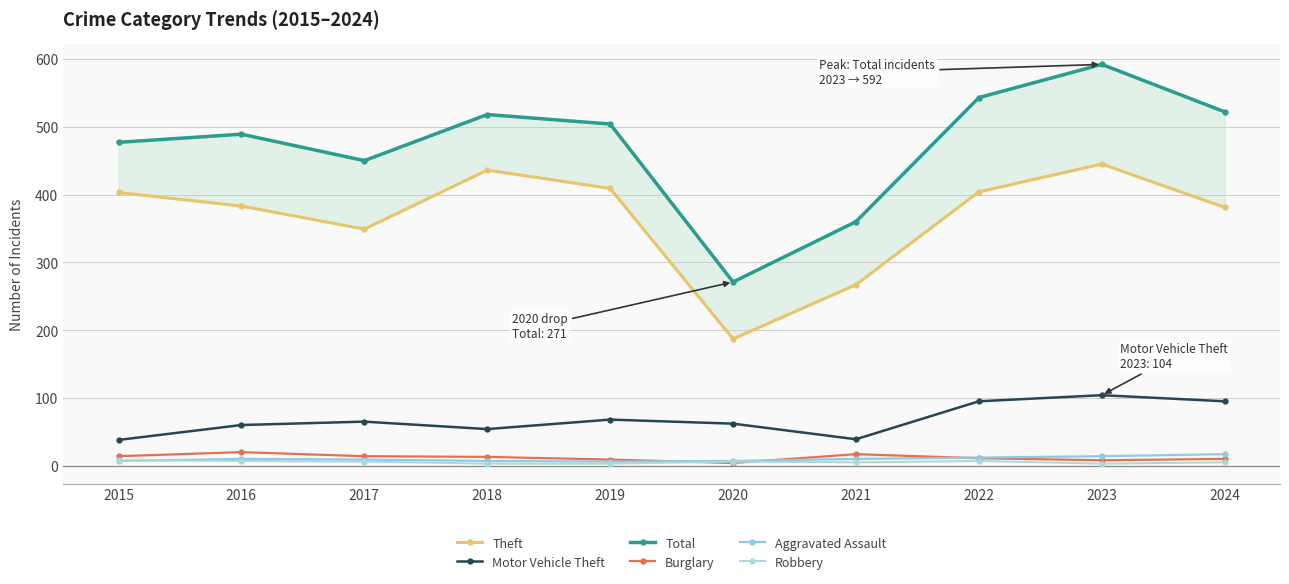

True or false: Burglary has a value of 21 at 2017.

False